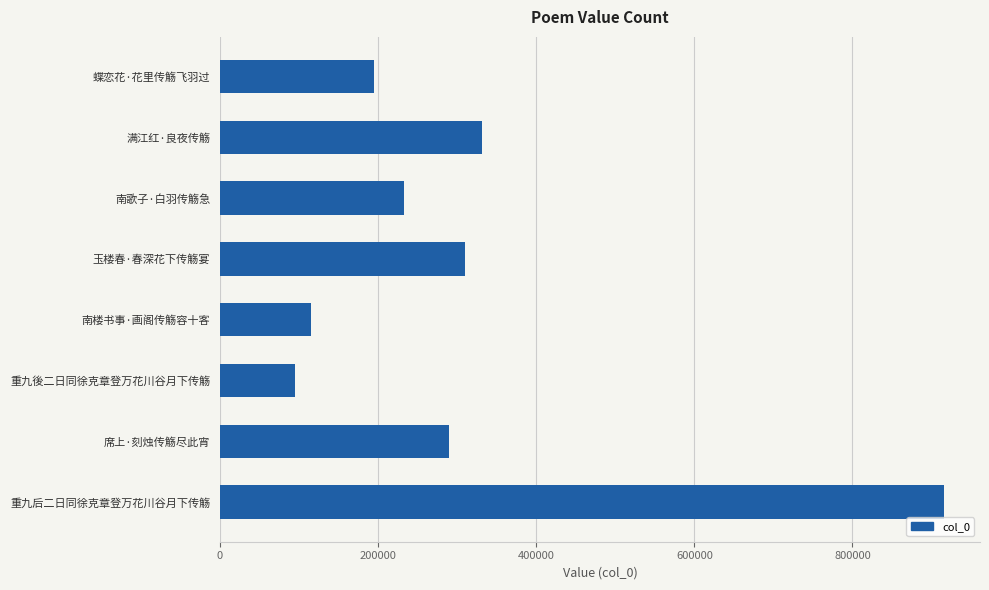

Read the value at 席上·刻烛传觞尽此宵.

289456